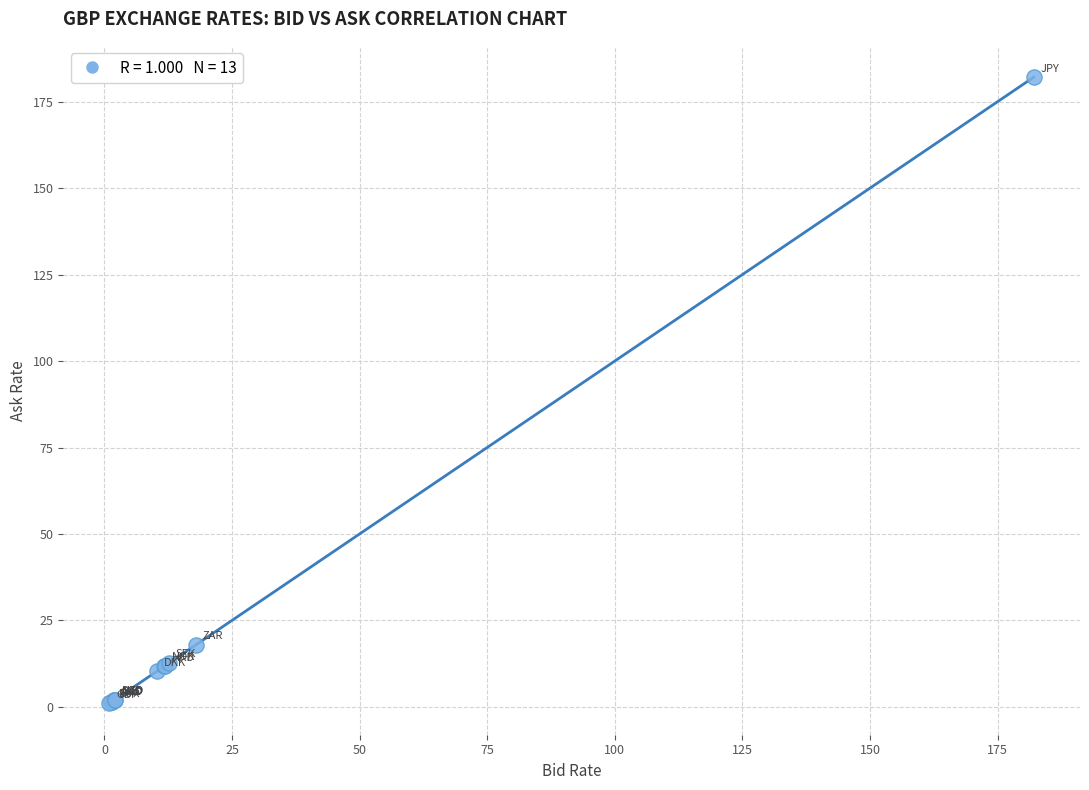

What Y value in the scatter plot is closest to 91?

17.9